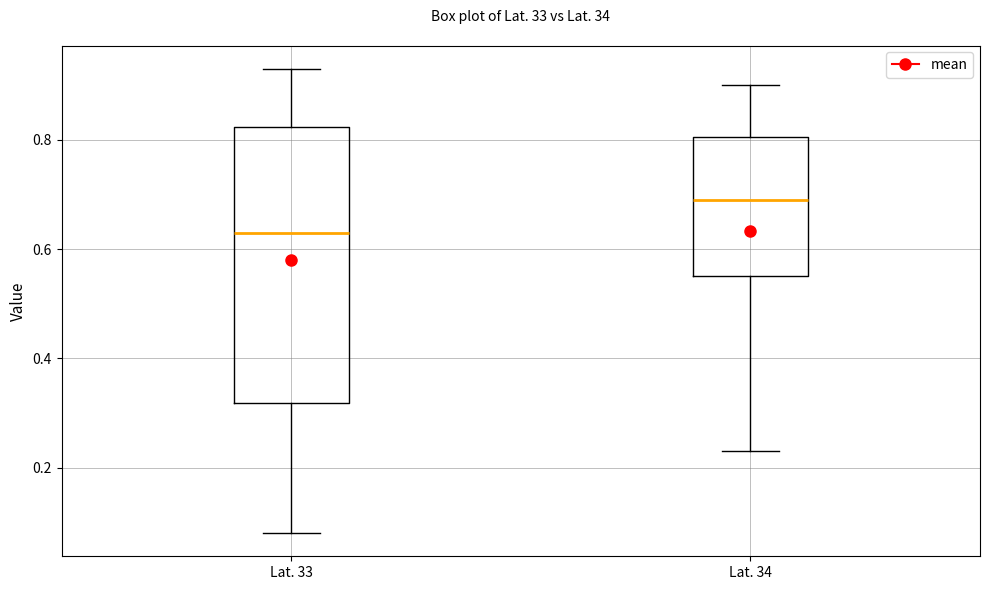

Reading left to right, read every box against the y-axis: the position of its median line, the range the box covers, and the ends of its whiskers. The values are not printed on the chart, so give them approximately, as read against the axis.

Lat. 33: median 0.64, box 0.32 to 0.82, whiskers 0.08 to 0.94
Lat. 34: median 0.70, box 0.56 to 0.80, whiskers 0.24 to 0.90